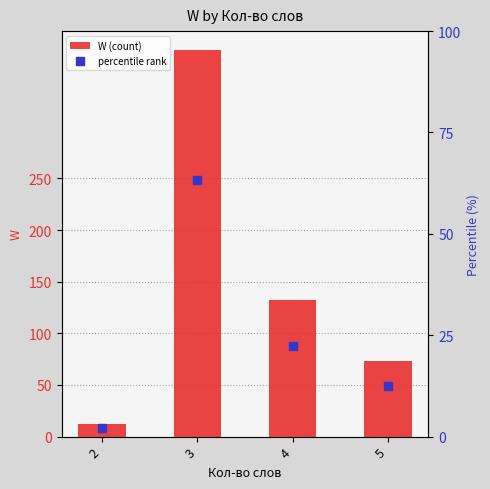

Which series has the largest total across all categories?

W (count)